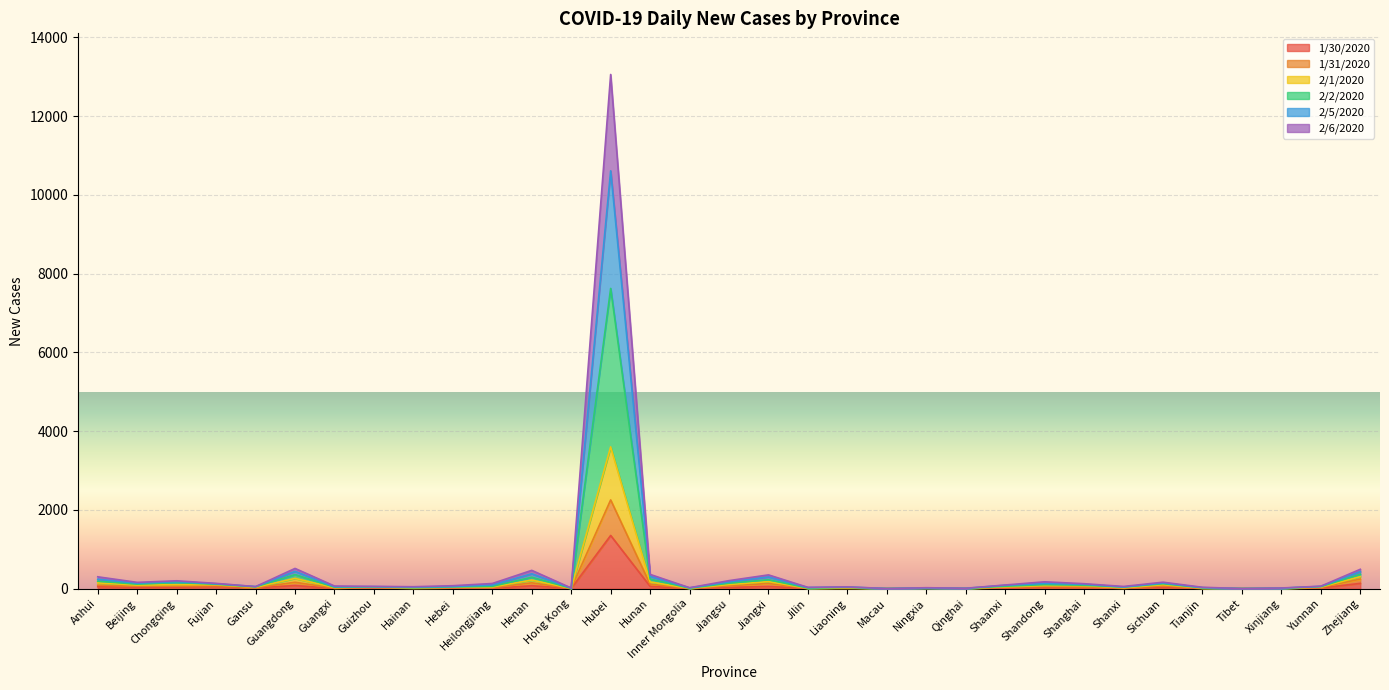

In 2/2/2020, how many points are higher than both neighbors (excluding endpoints)?

9